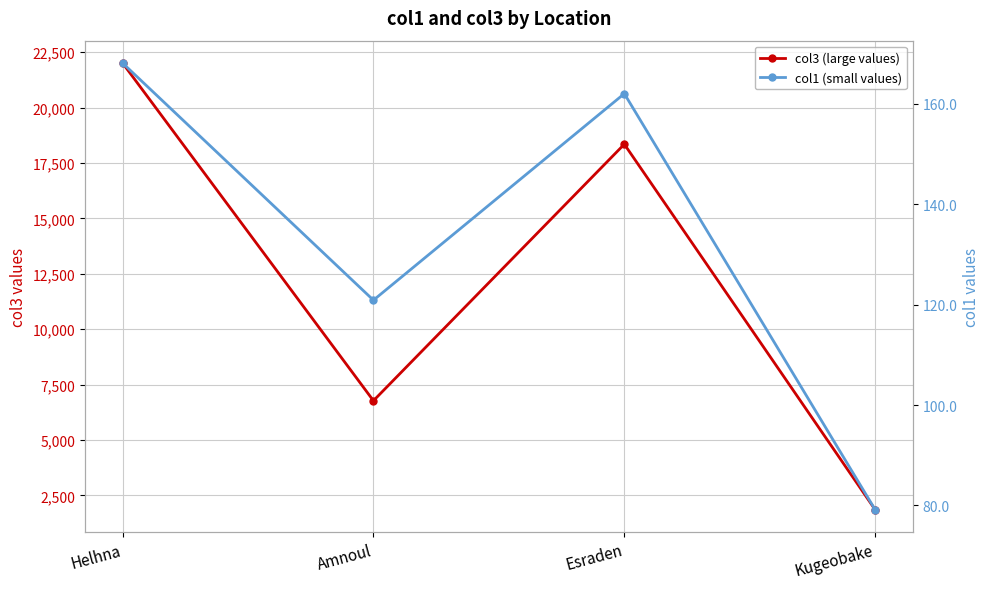

List the series in order of their peak value, lowest first.

col1 (small values), col3 (large values)